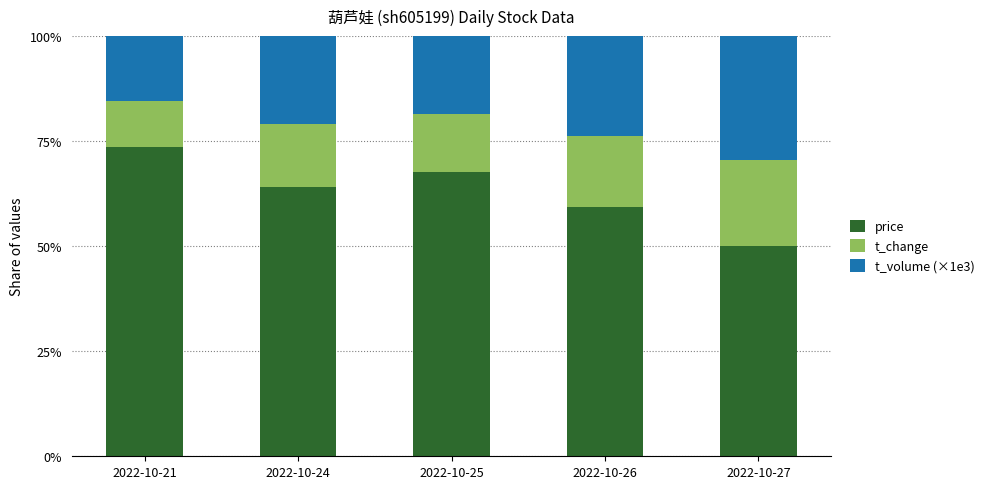

Is it true that price equals 47.4 at 2022-10-25?

False